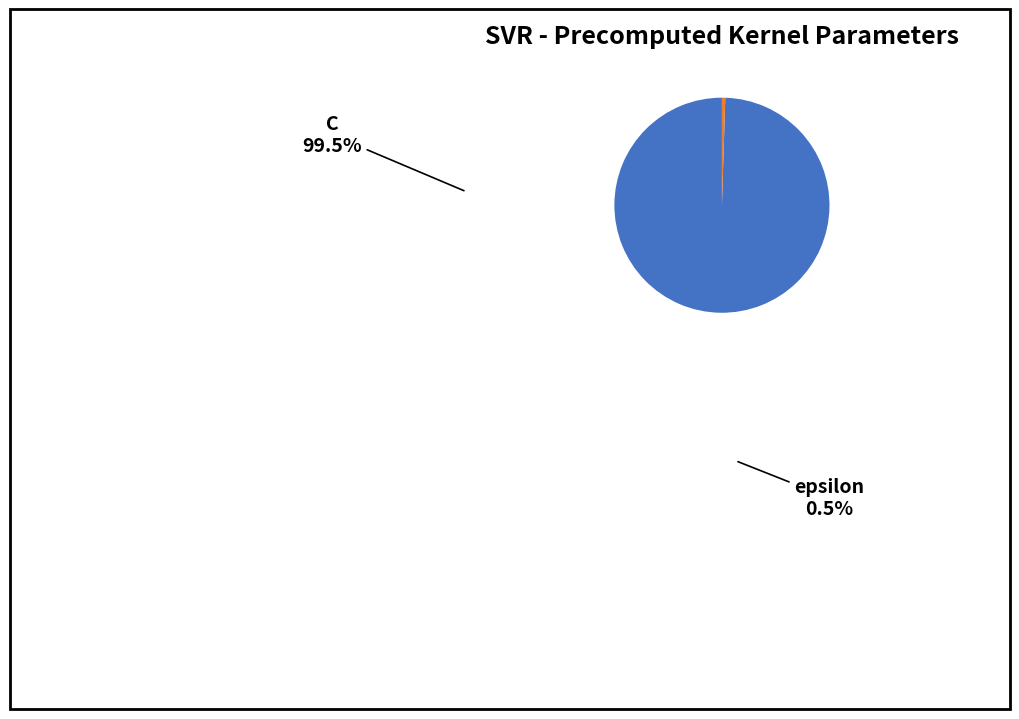

Does epsilon account for over 50% of the chart?

No